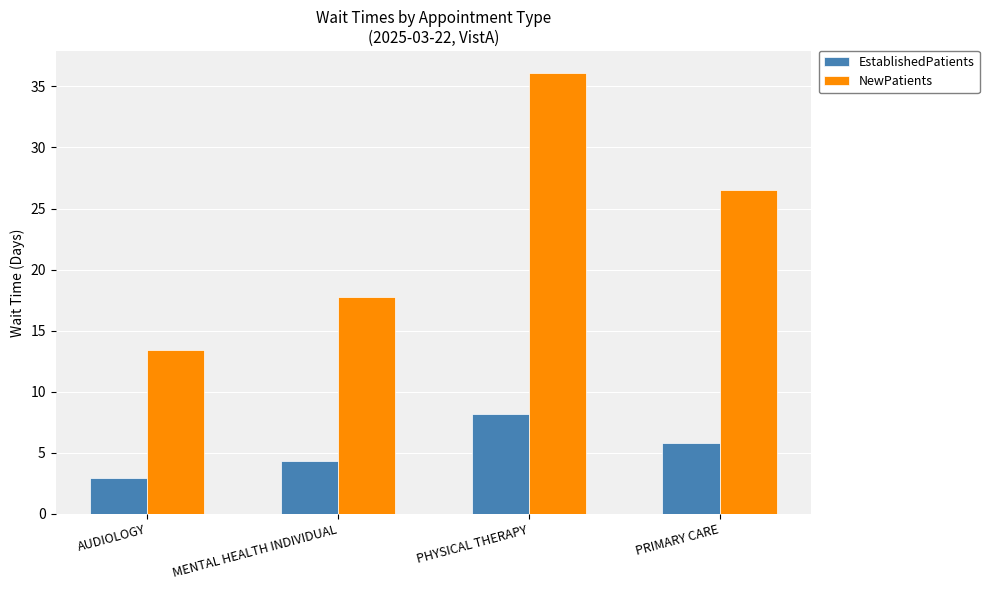

What is the difference between the EstablishedPatients values at PHYSICAL THERAPY and PRIMARY CARE?

2.4